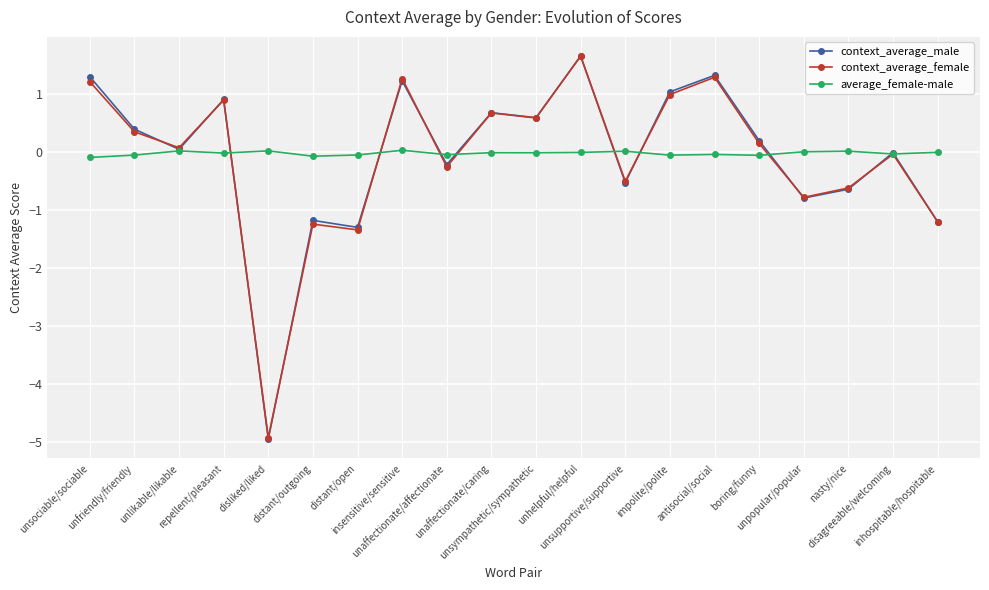

What is the greatest value displayed?

1.7